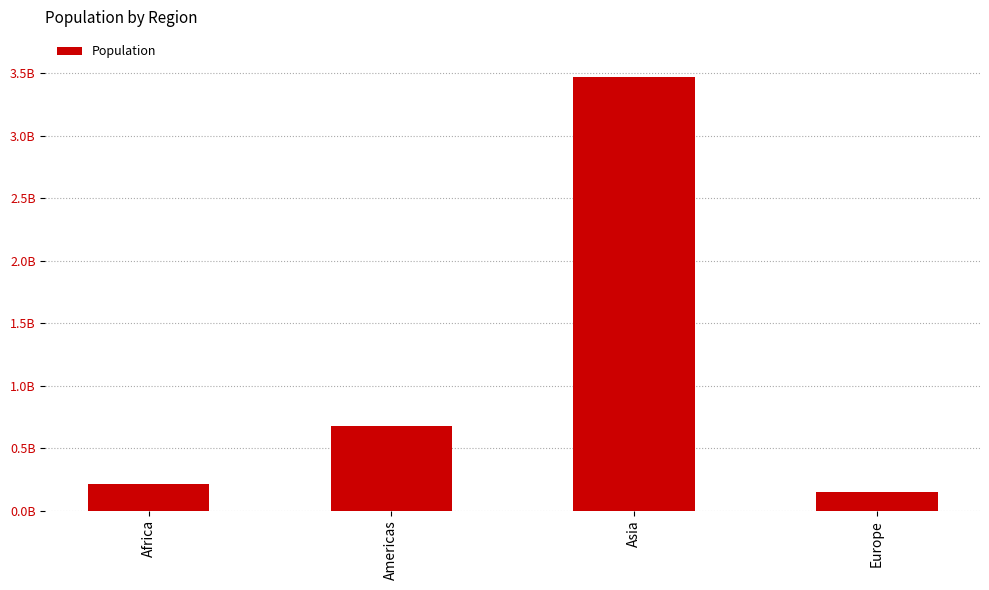

What is the value of the 1st bar from the left?

211401000